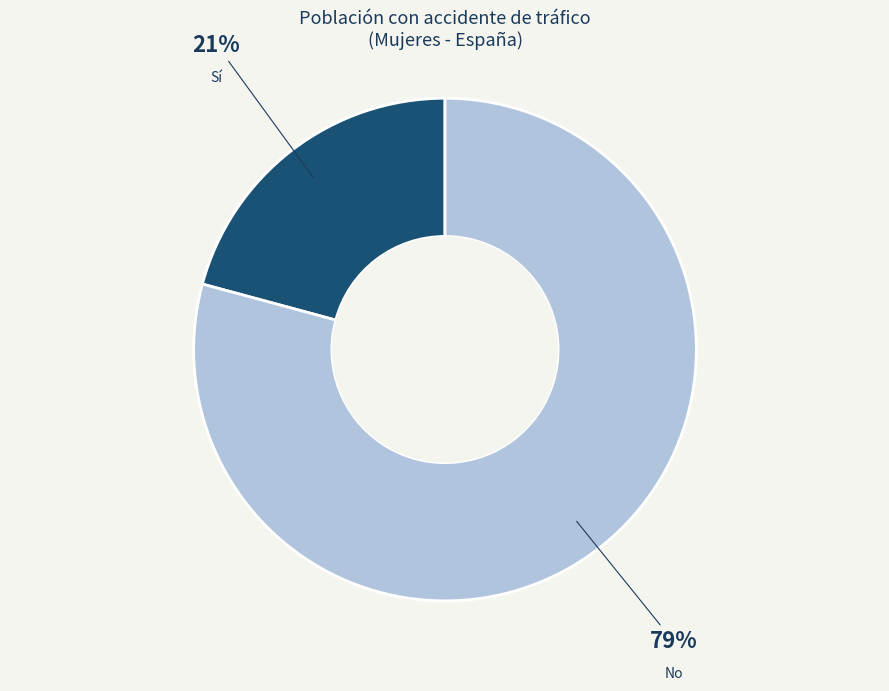

Rank the categories by value from lowest to highest.

Sí, No